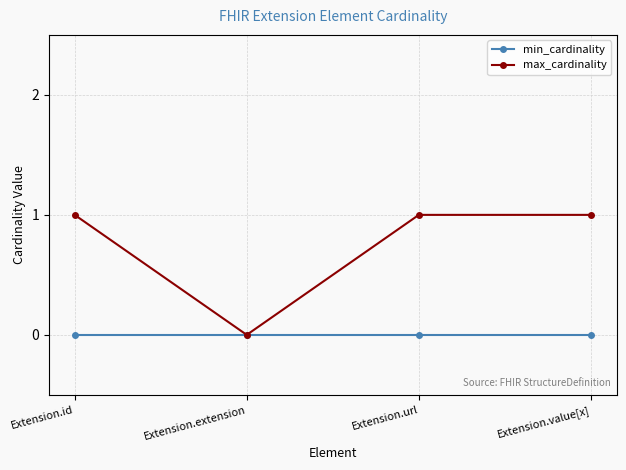

At which label is max_cardinality closest to 0?

Extension.extension